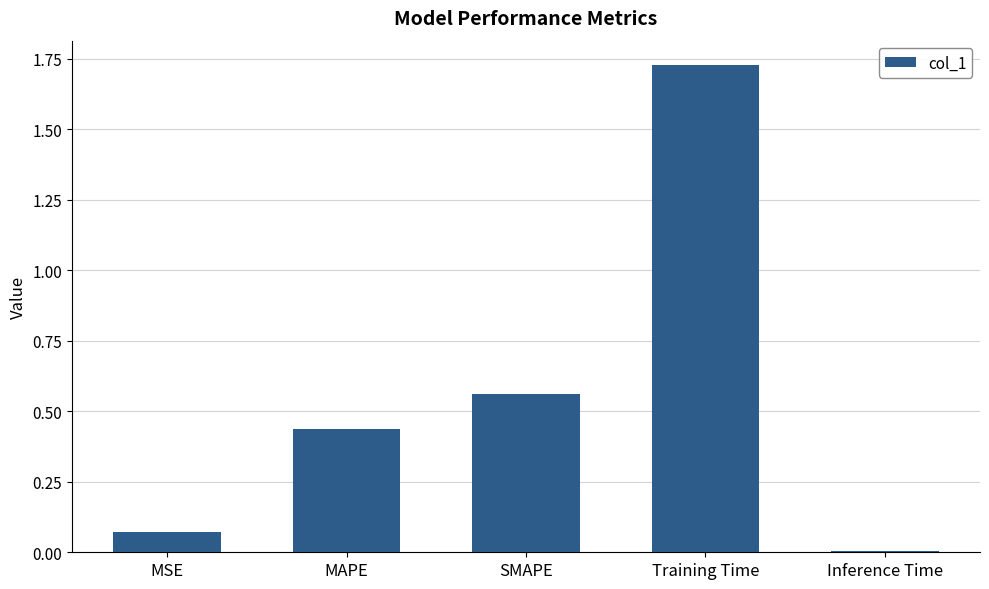

List the labels in order of value, largest first.

Training Time, SMAPE, MAPE, MSE, Inference Time